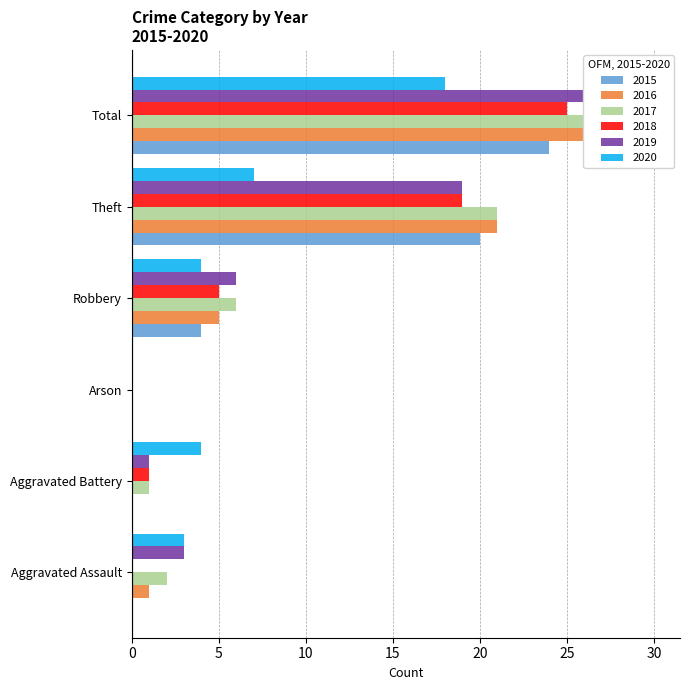

What is the difference between the highest and lowest values at Aggravated Battery?

4